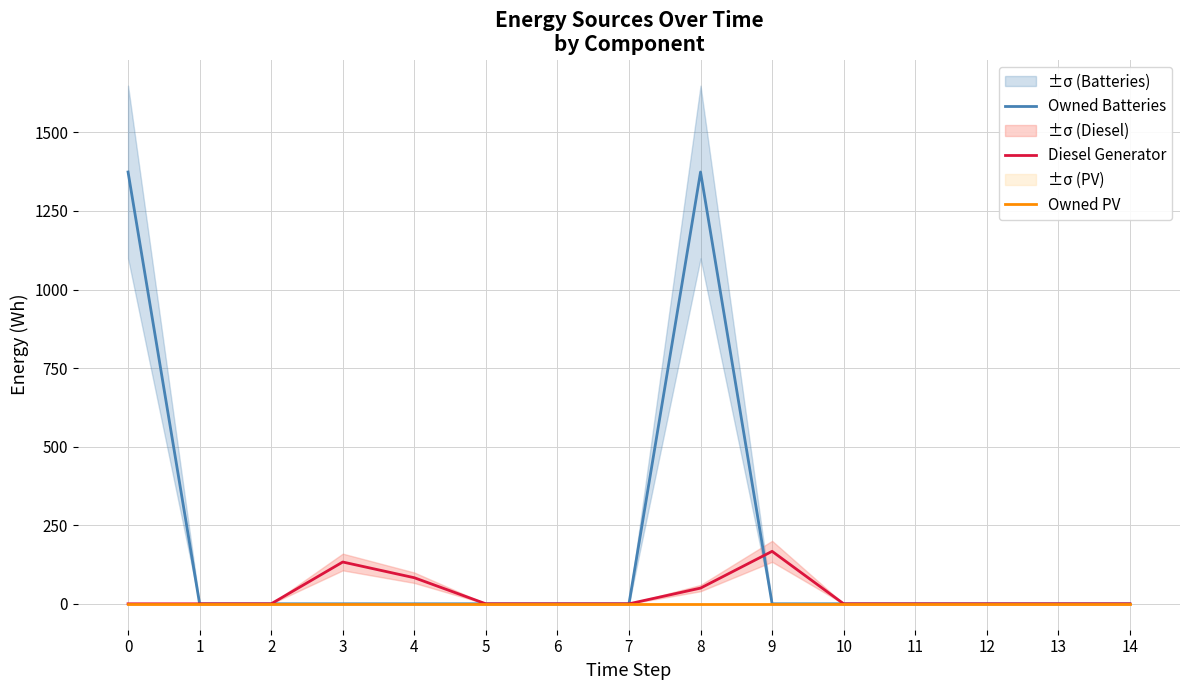

True or false: Owned PV and Diesel Generator intersect in this chart.

False